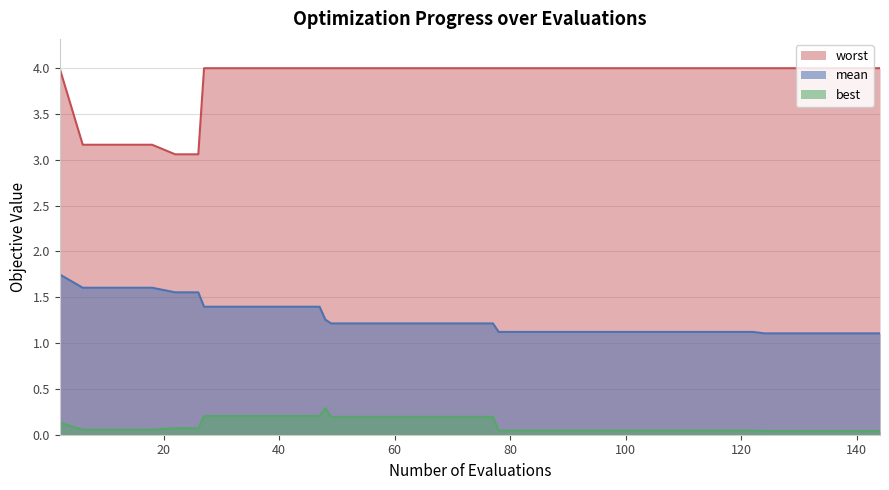

Which series has the largest total across all categories?

worst